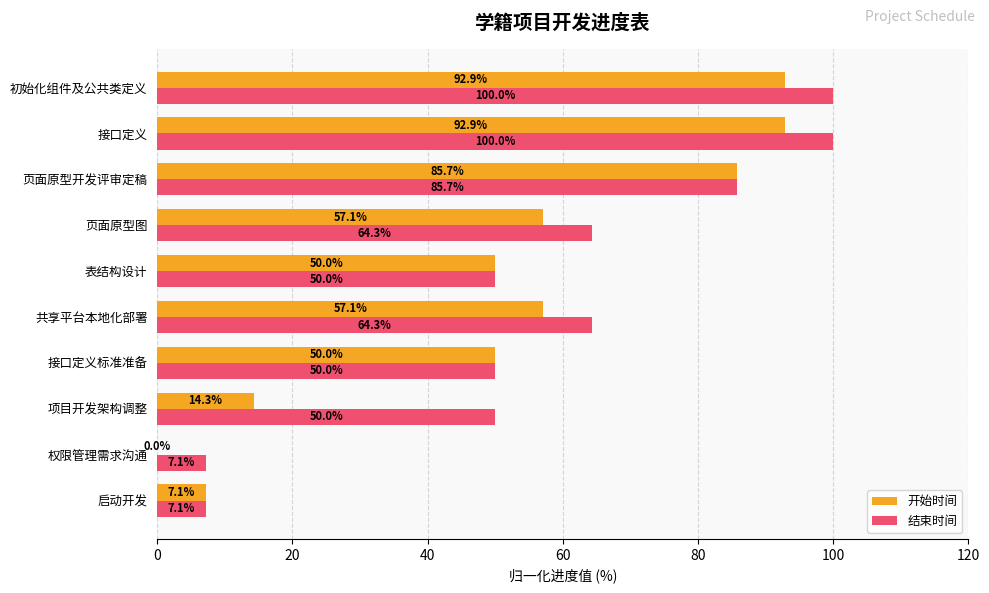

Between 项目开发架构调整 and 页面原型开发评审定稿, which series saw the biggest shift?

开始时间